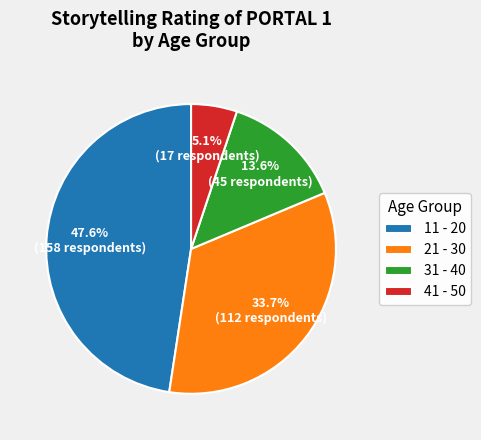

Count the number of slices in the pie.

4